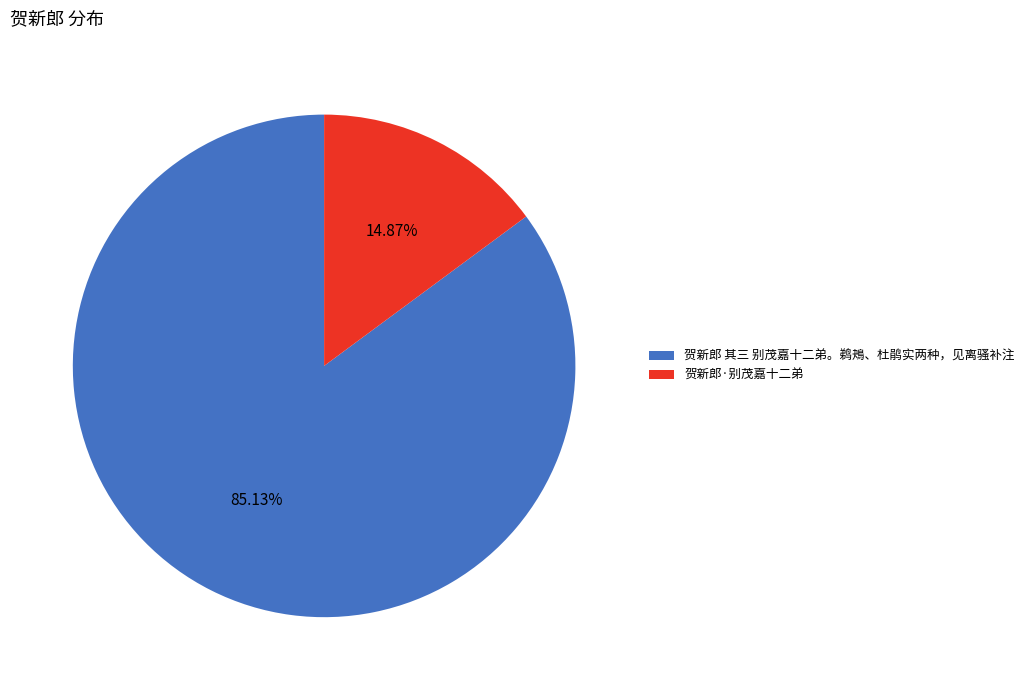

Count the number of slices in the pie.

2